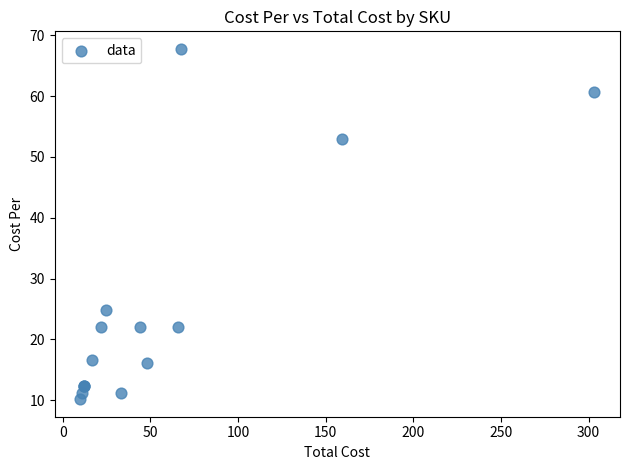

What Y value in the scatter plot is closest to 38?

24.8